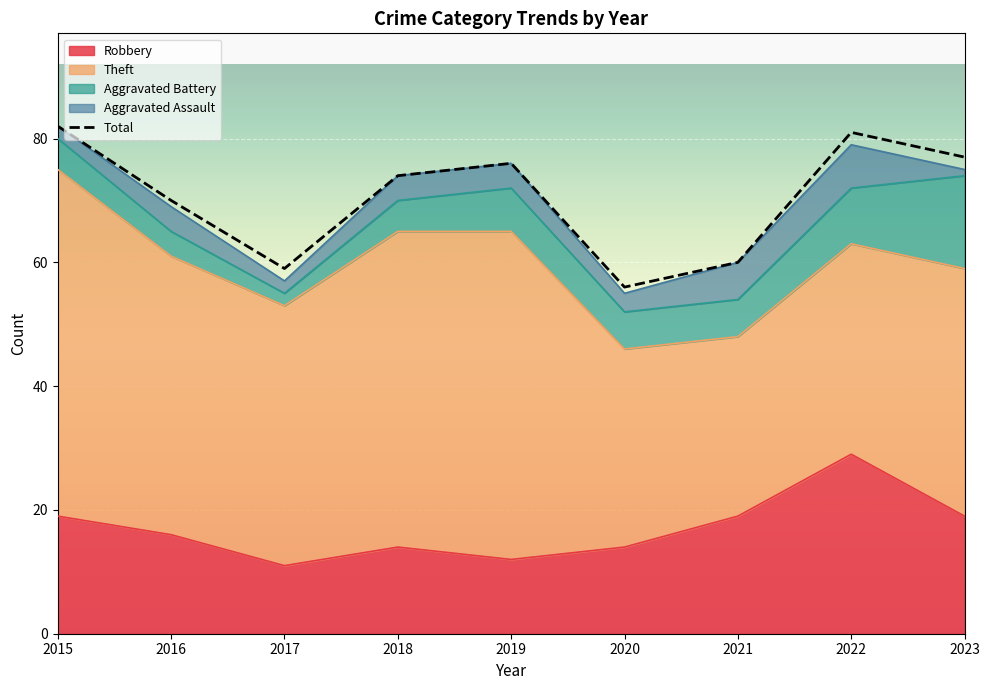

The value of Theft at 2015 is 33. True or false?

False